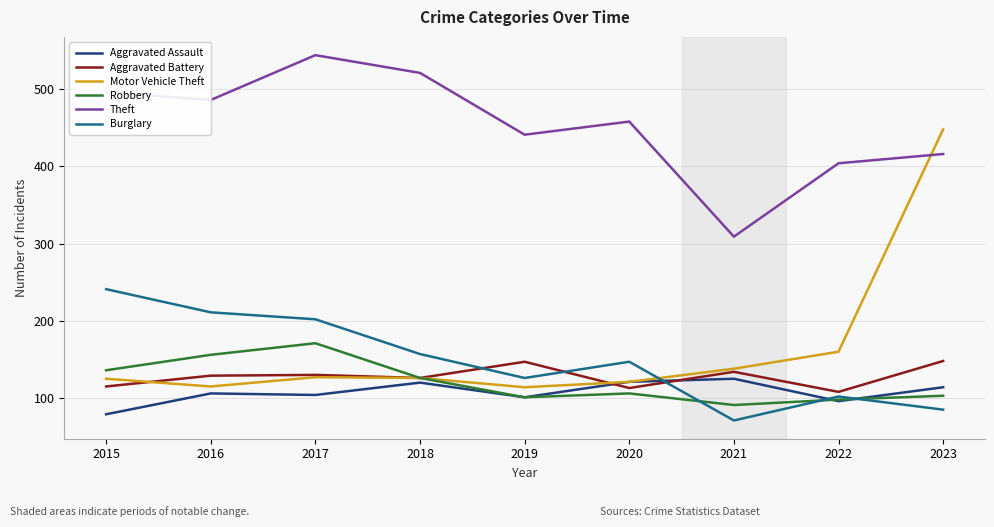

Which series has the widest spread of values?

Motor Vehicle Theft